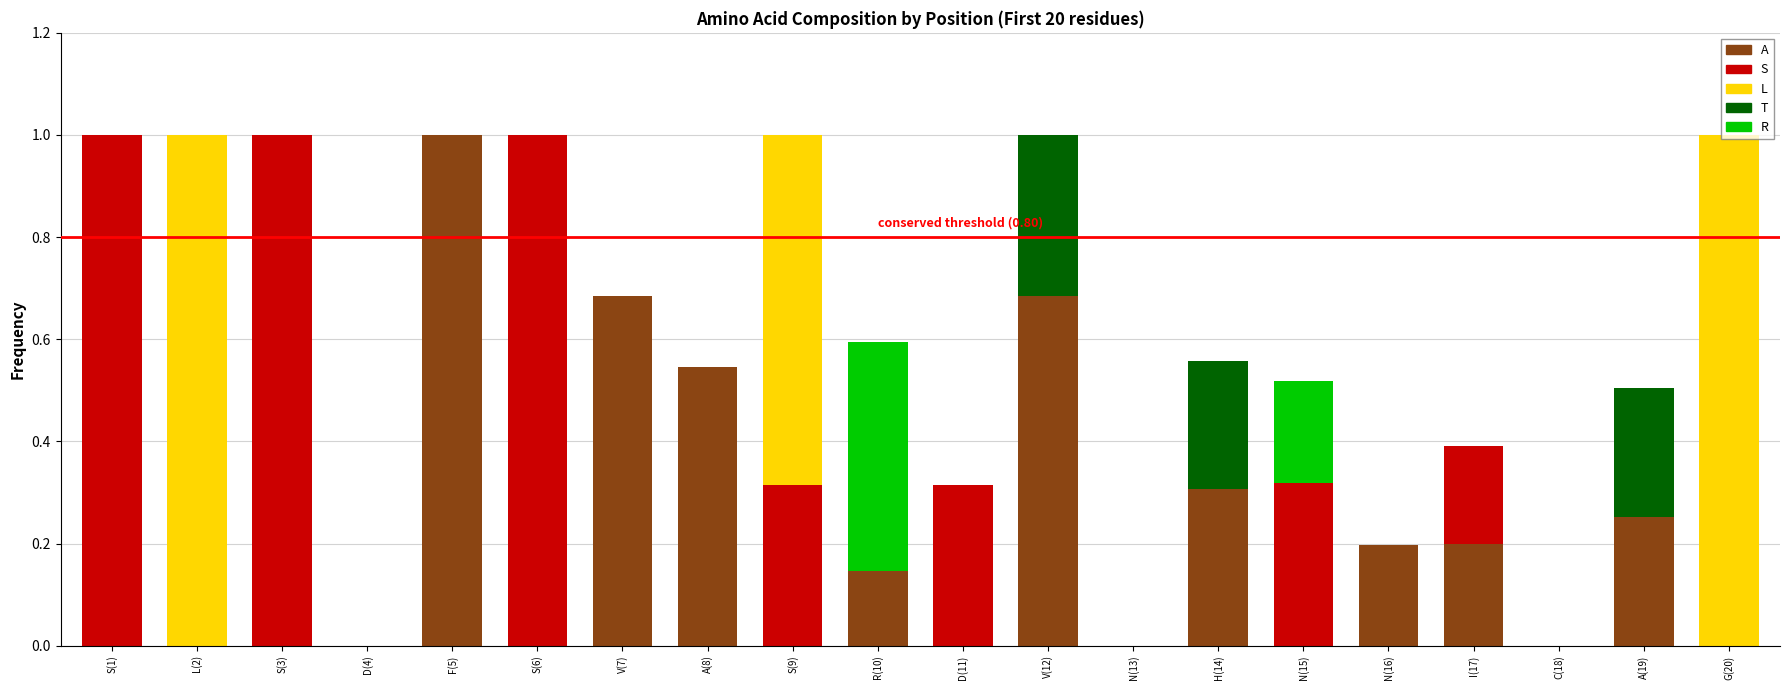

Is it true that A equals 0.2 at N(16)?

True